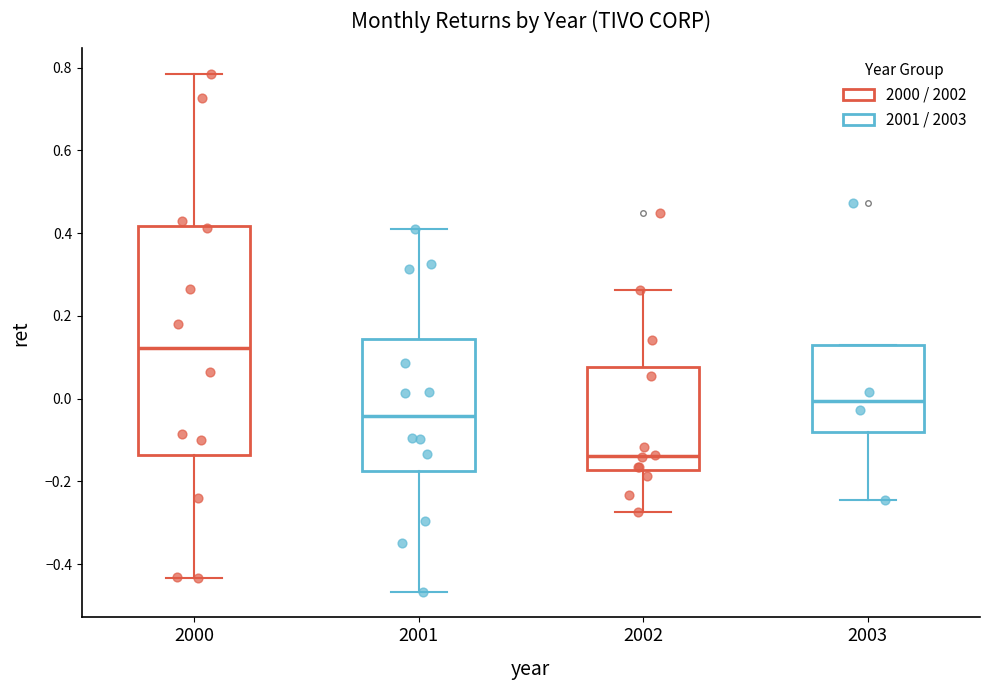

Where is the upper edge of the box at x = 2000 on the y-axis? The values are not printed on the chart, so give them approximately, as read against the axis.

0.42